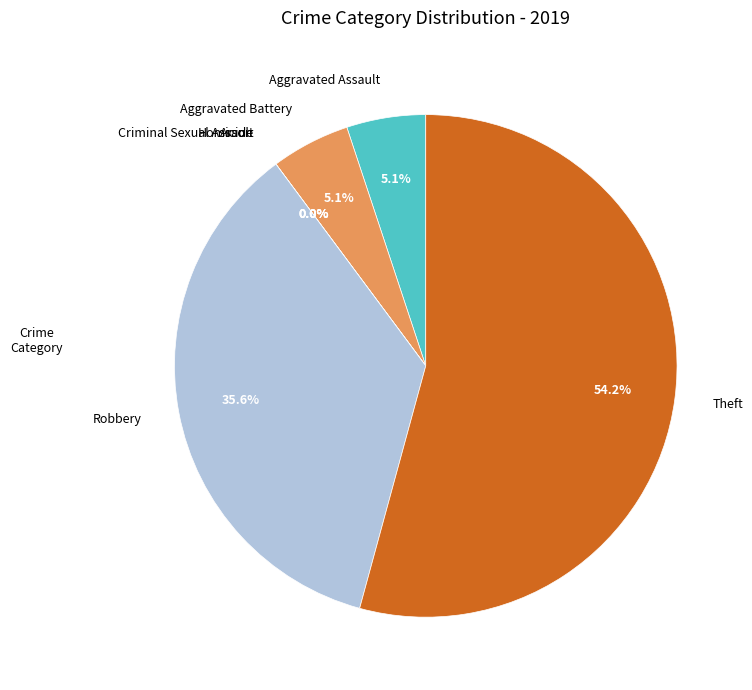

To the nearest percent, what is the difference between the largest and smallest slice percentages?

54%